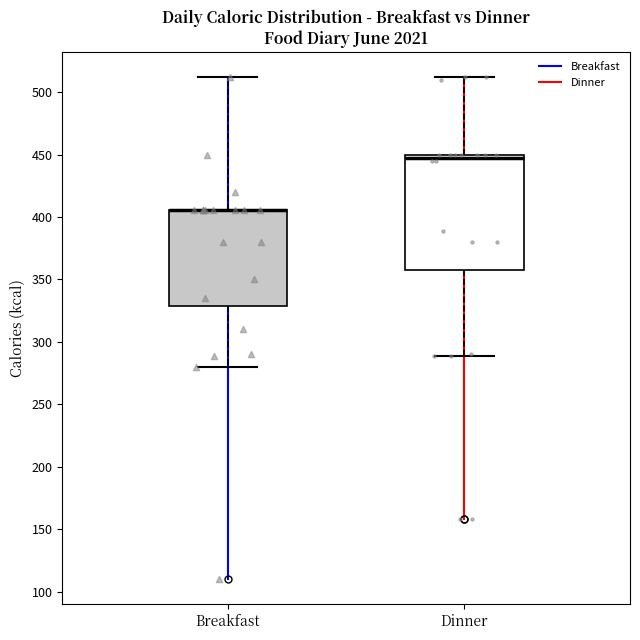

Reading left to right, read every box against the y-axis: the position of its median line, the range the box covers, and the ends of its whiskers. The values are not printed on the chart, so give them approximately, as read against the axis.

Breakfast: median 405 (drawn on the box's upper edge), box 330 to 405, whiskers 280 to 510
Dinner: median 450 (just below the box's upper edge), box 360 to 450, whiskers 290 to 510